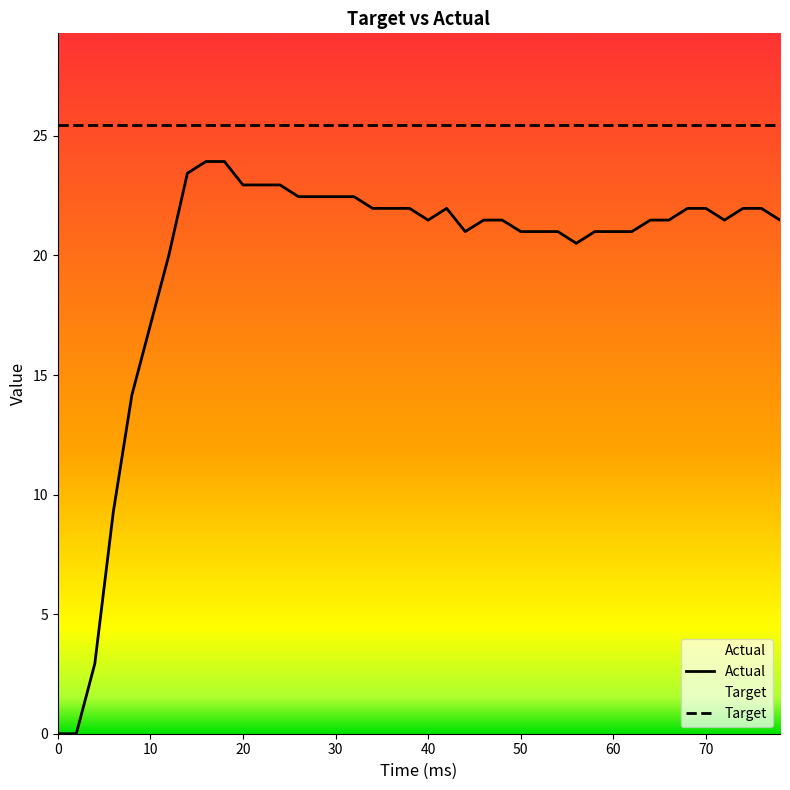

Reading left to right, extract all data points from this chart.

Actual: 0.0	0.0	2.9	9.3	14.2	17.1	20.0	23.4	23.9	23.9	22.9	22.9	22.9	22.5	22.5	22.5	22.5	22.0	22.0	22.0	21.5	22.0	21.0	21.5	21.5	21.0	21.0	21.0	20.5	21.0	21.0	21.0	21.5	21.5	22.0	22.0	21.5	22.0	22.0	21.5
Target: 25.5	25.5	25.5	25.5	25.5	25.5	25.5	25.5	25.5	25.5	25.5	25.5	25.5	25.5	25.5	25.5	25.5	25.5	25.5	25.5	25.5	25.5	25.5	25.5	25.5	25.5	25.5	25.5	25.5	25.5	25.5	25.5	25.5	25.5	25.5	25.5	25.5	25.5	25.5	25.5